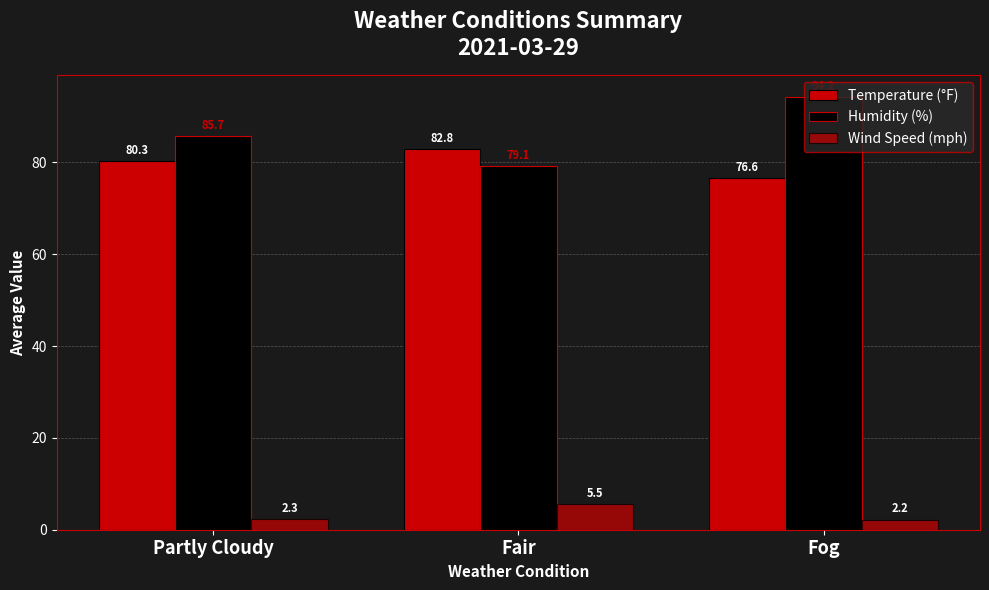

Which series changed the most between Fair and Fog?

Humidity (%)